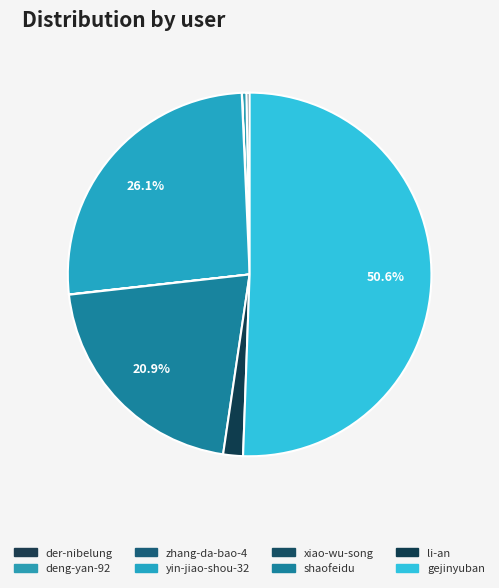

Combined, do shaofeidu and deng-yan-92 account for over 50%?

No